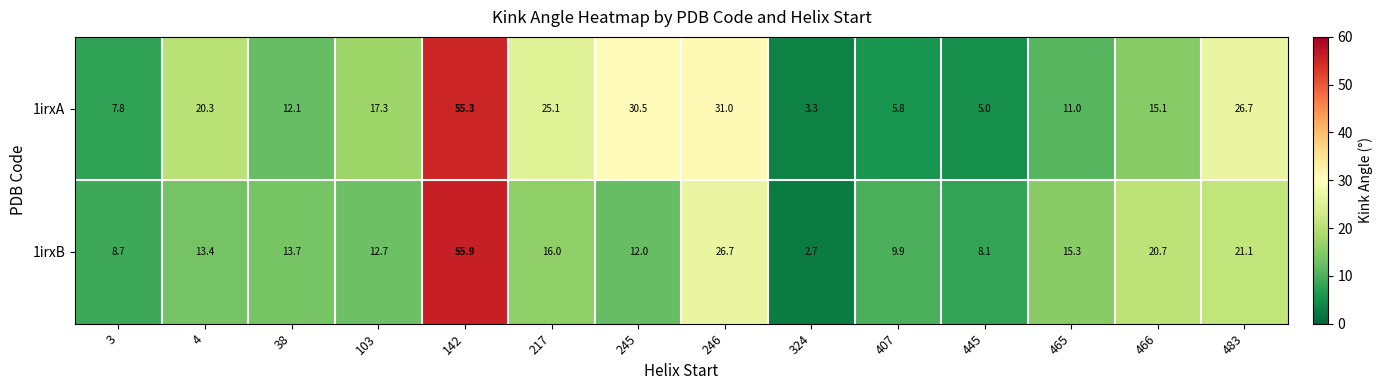

What is the sum of all 1irxA values?

266.3